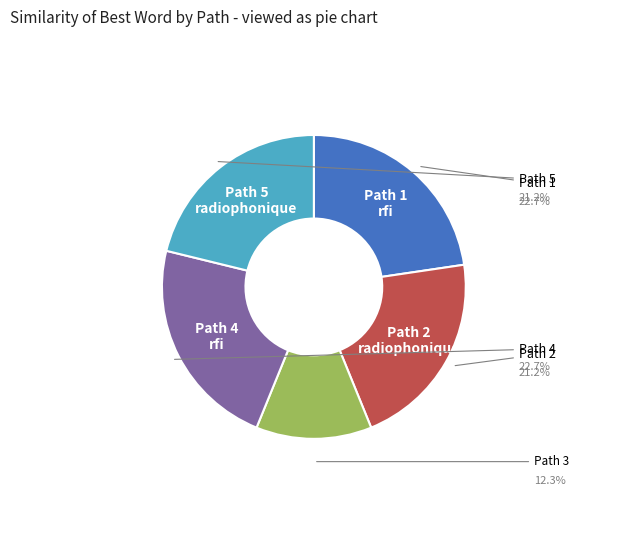

Does any single category account for the majority?

No